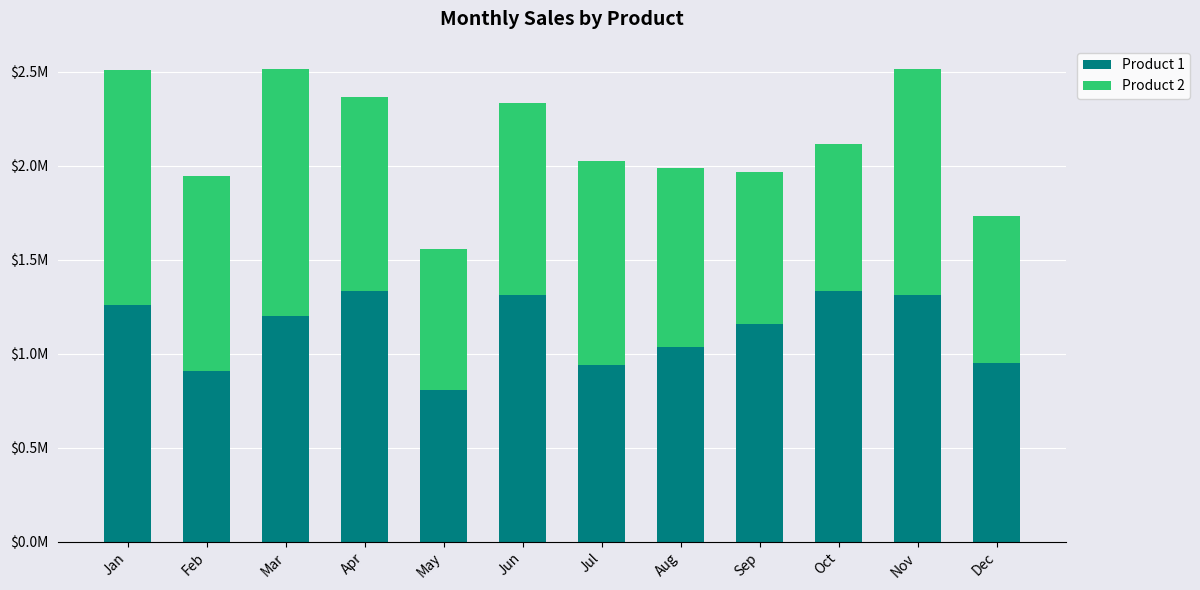

What is the difference between the second highest and minimum values in the Product 2 series?

498276